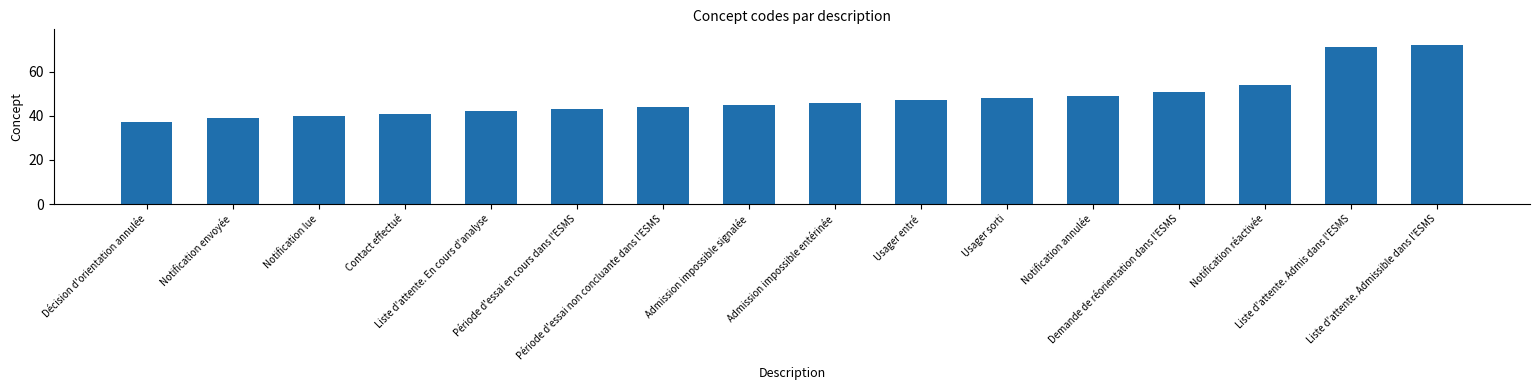

What is the sum of all values?

769